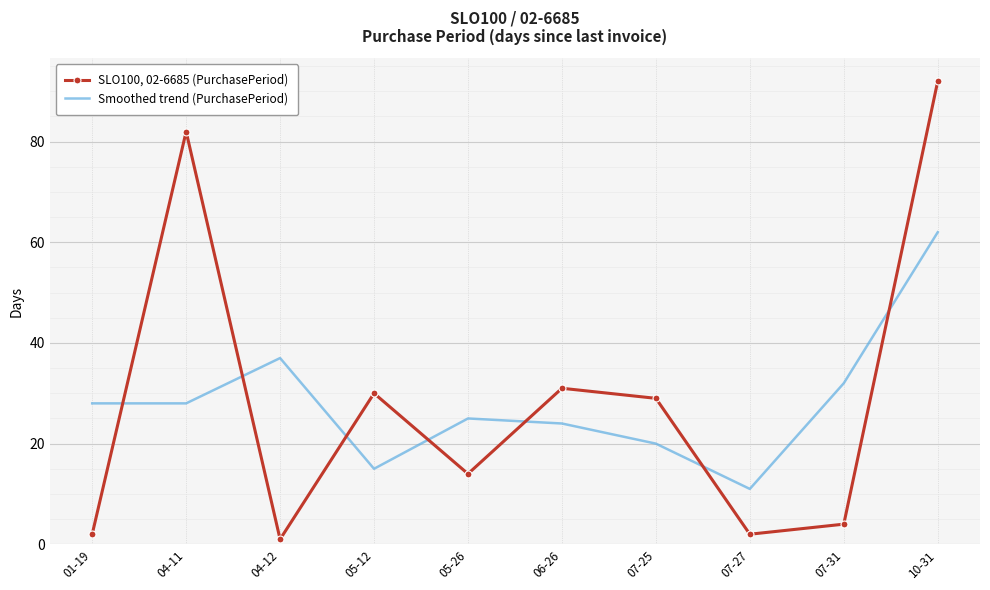

List the series in order of their overall mean, lowest first.

Smoothed trend (PurchasePeriod), SLO100, 02-6685 (PurchasePeriod)